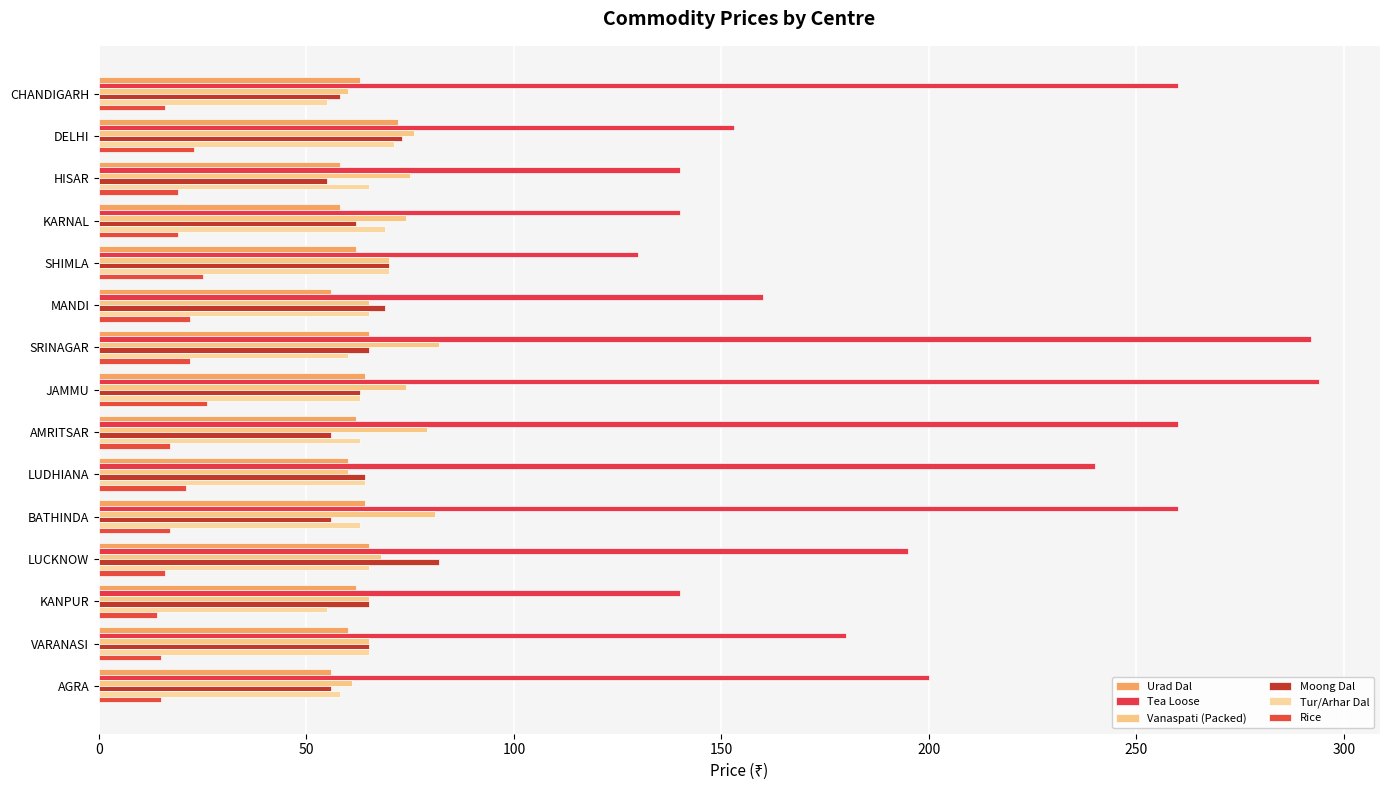

How many series are shown in this chart?

6